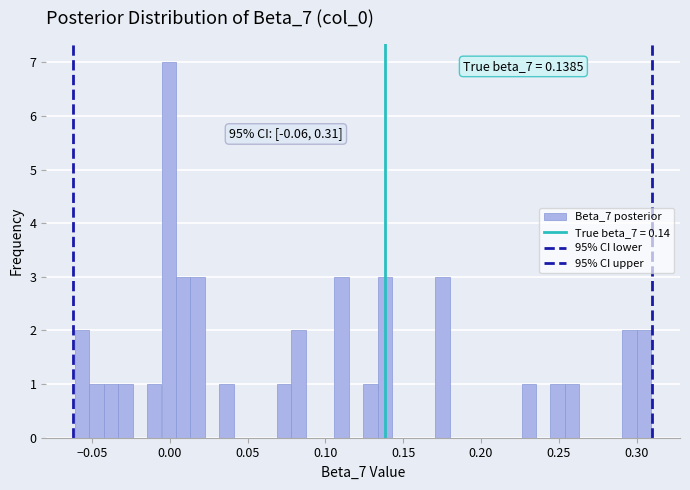

Around what value on the x-axis is the tallest bar? Give the approximate position of its centre, as read against the axis.

0.000